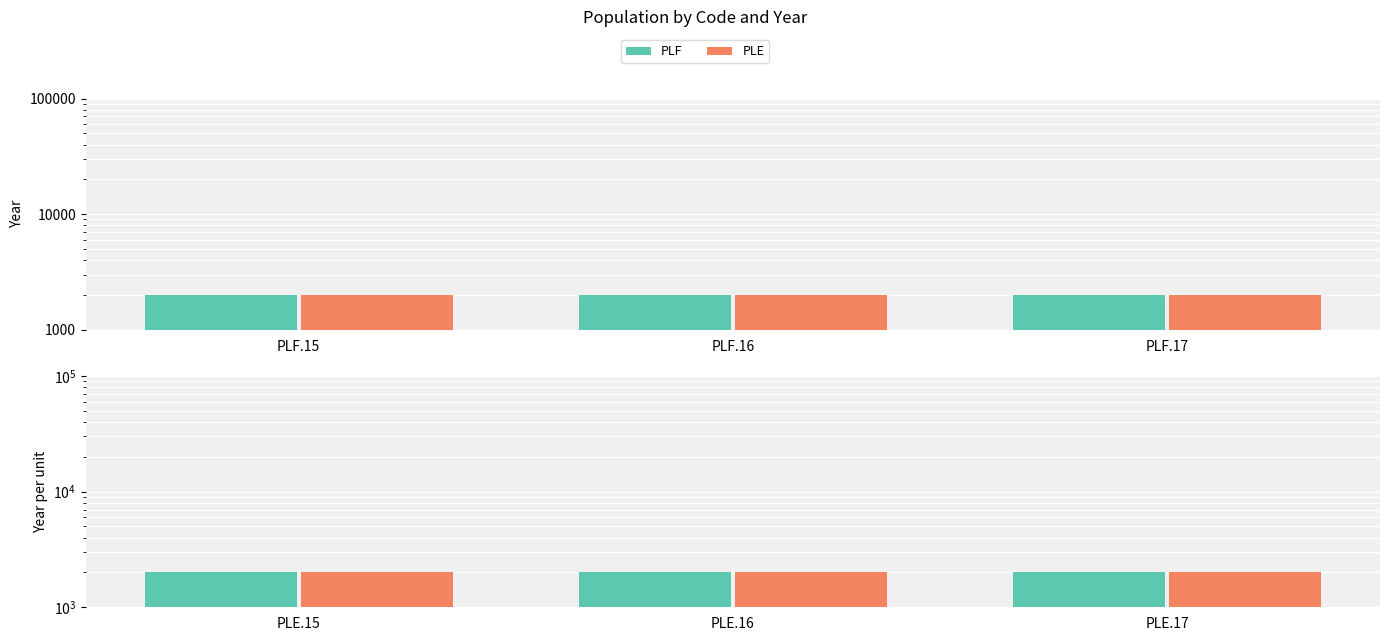

Reading left to right, extract all data points from this chart.

PLF: 2015	2016	2017
PLE: 2015	2016	2017